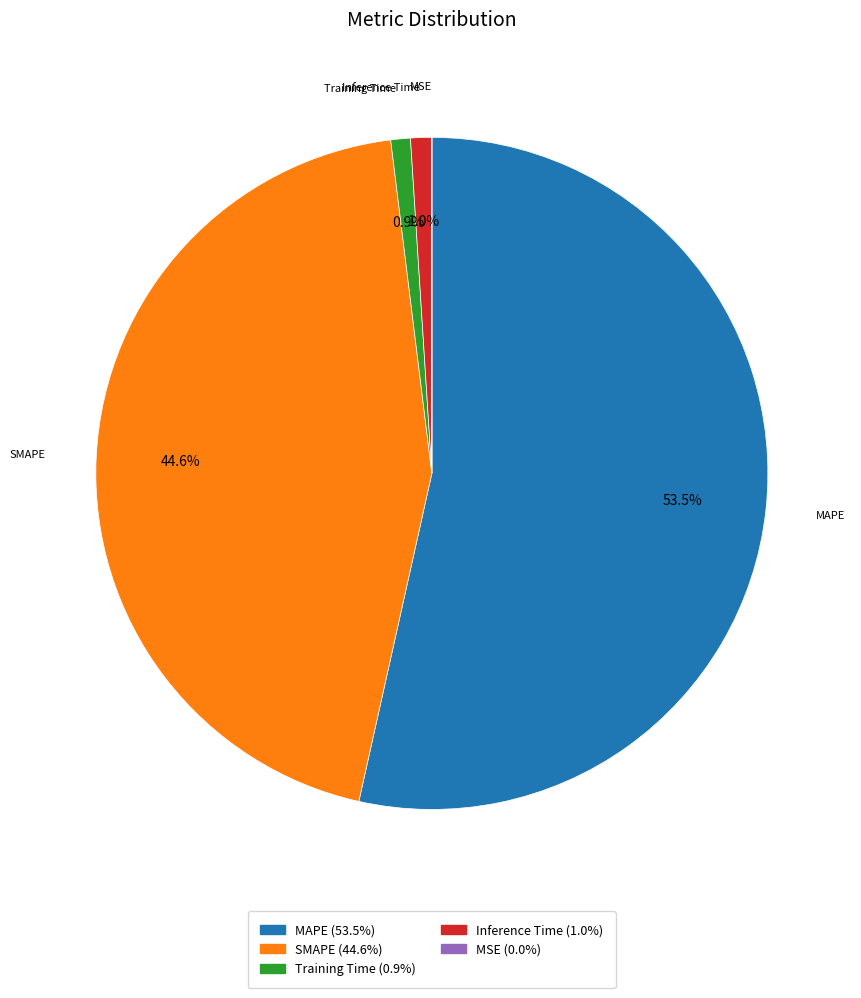

Approximately how many times larger is the value at SMAPE compared to MAPE?

0.8